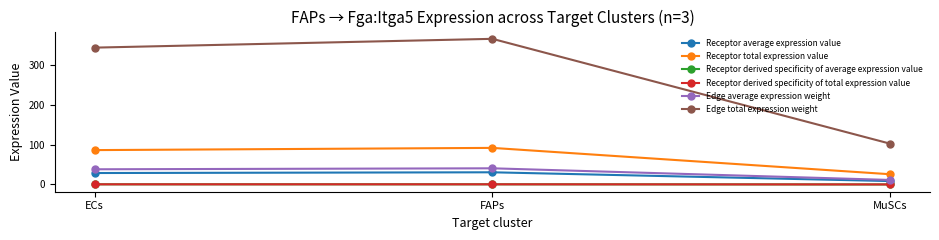

Does the chart have visible grid lines?

No